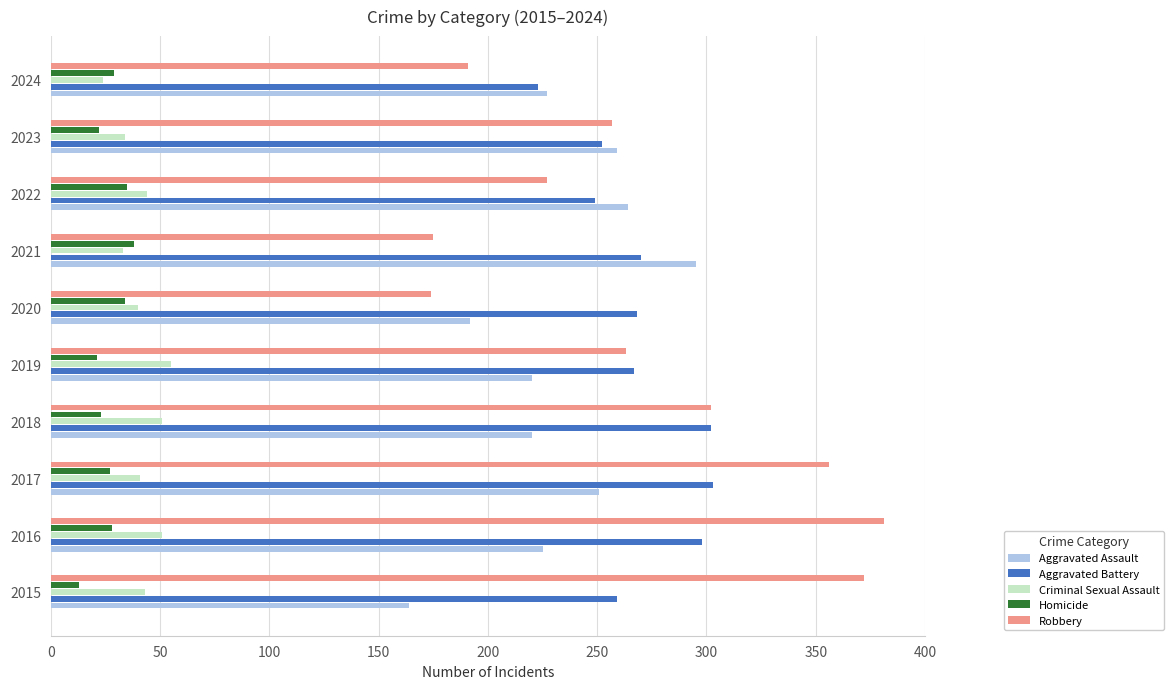

What is the lowest value of the Homicide series?

13